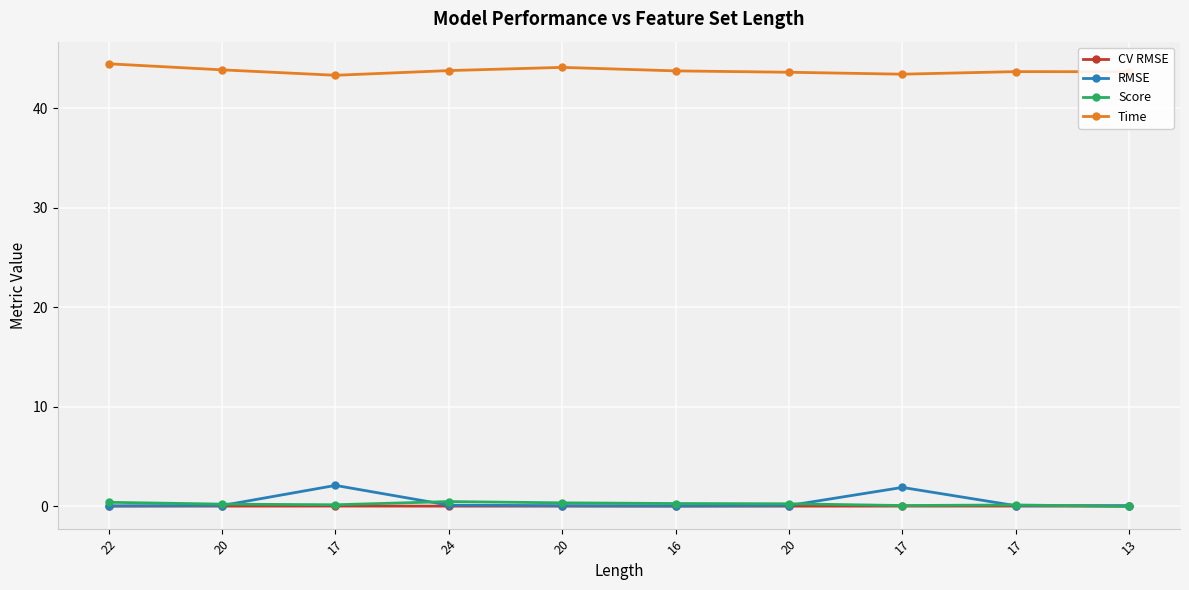

What is the difference between the highest and lowest values at 16?

43.7